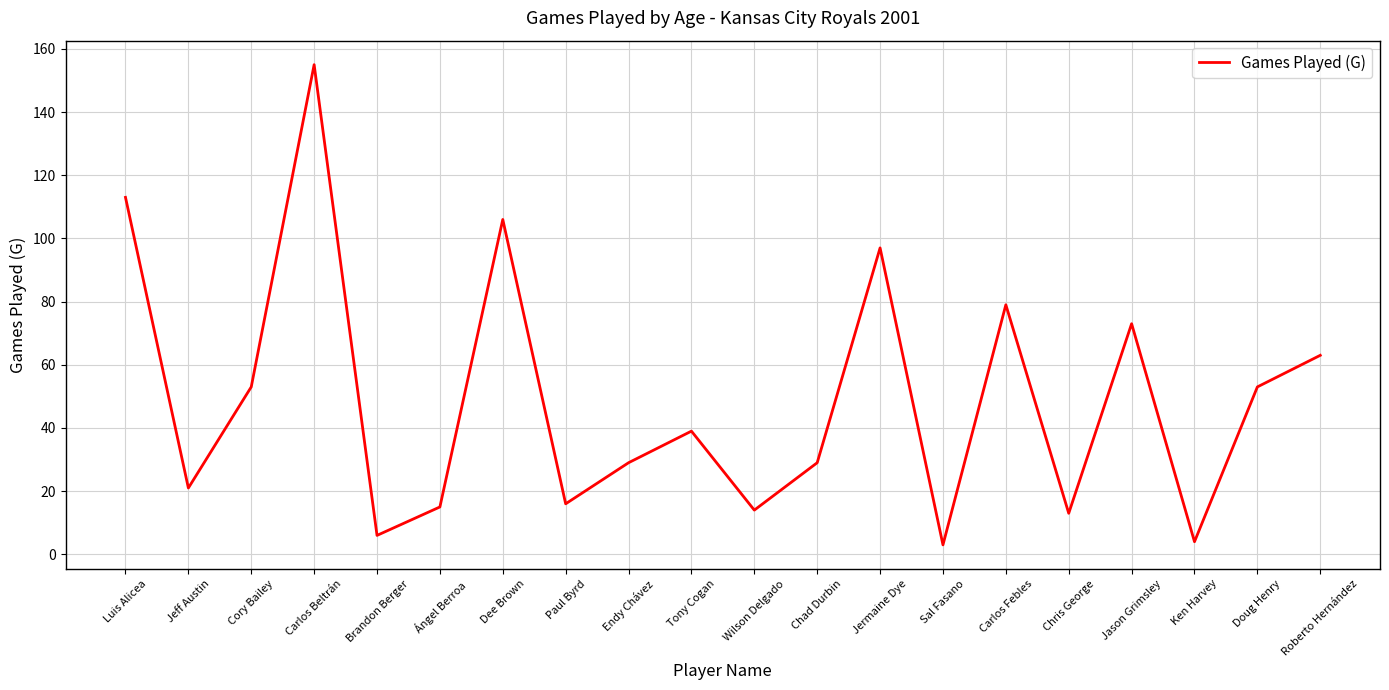

What is the minimum value shown in the chart?

3